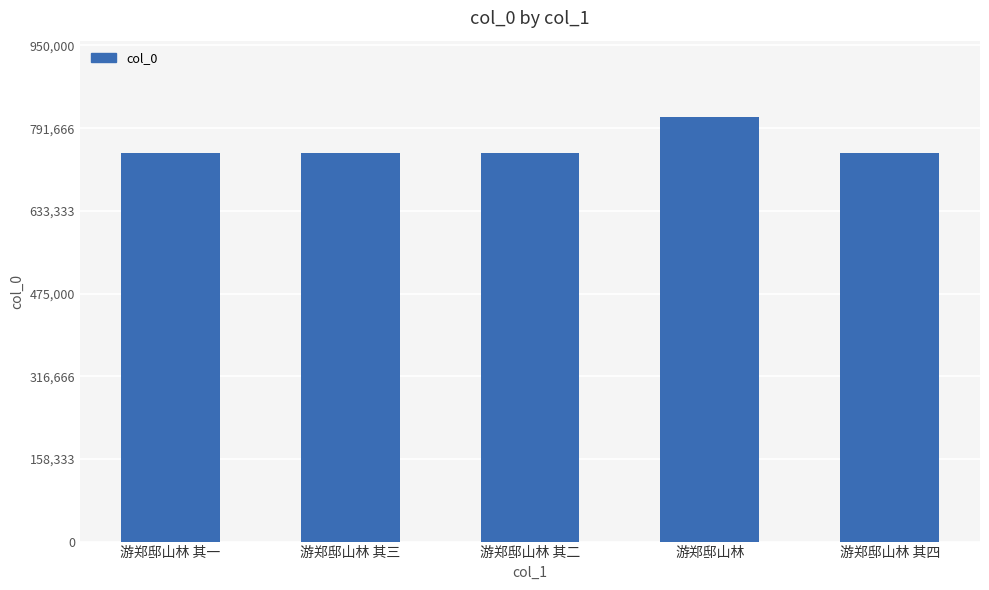

Approximately how many times larger is the value at 游郑邸山林 compared to 游郑邸山林 其一?

1.1